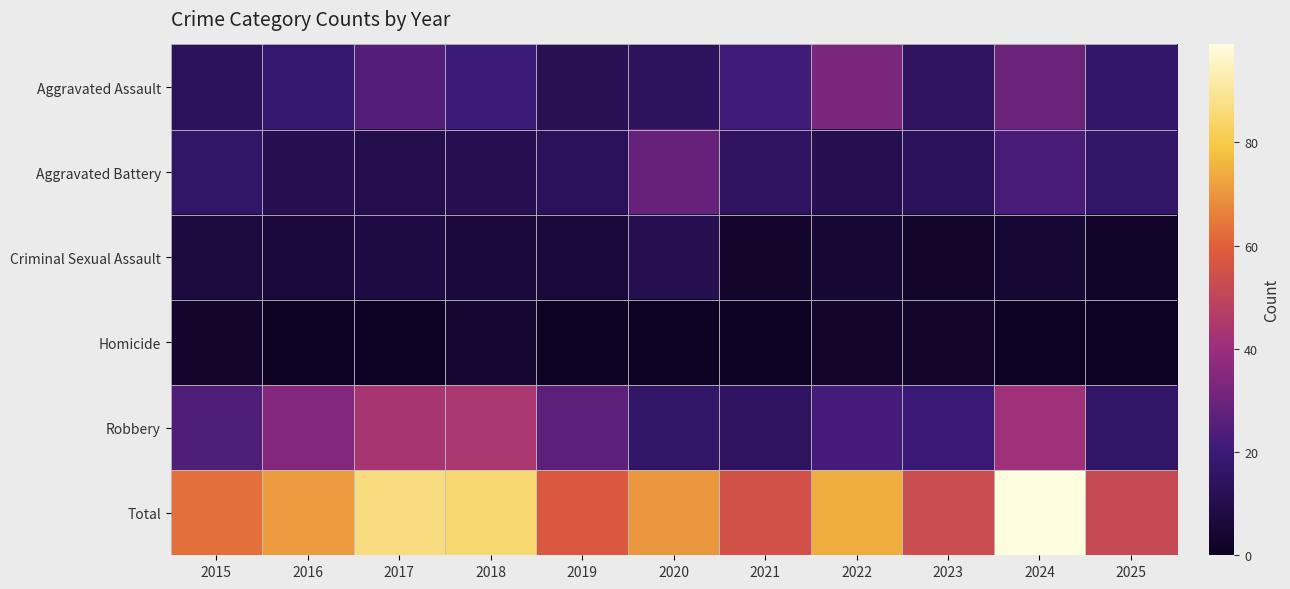

How many series are shown in this chart?

6